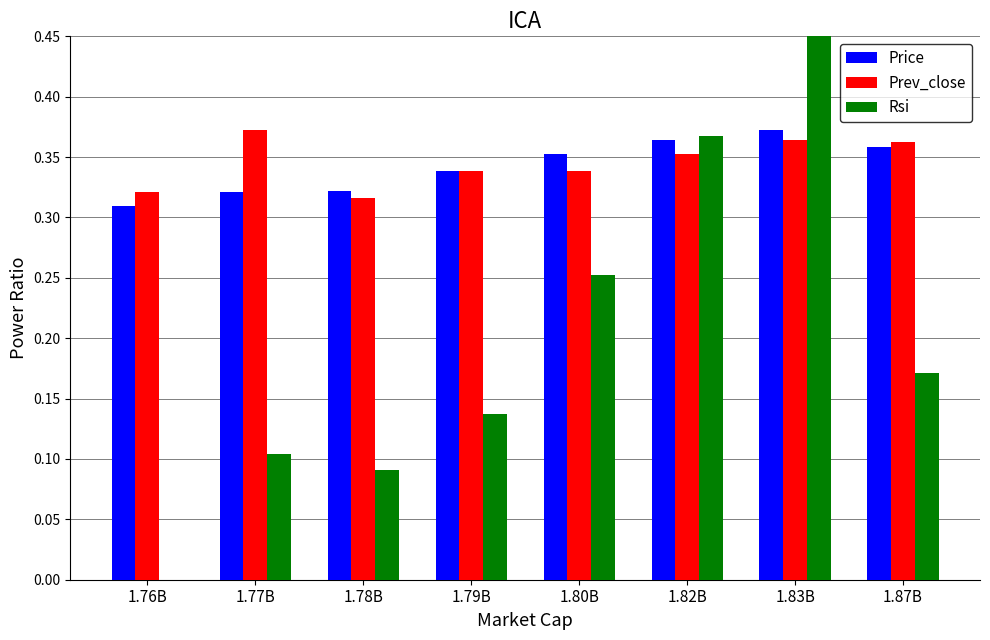

Between 1.77B and 1.87B, which series saw the biggest shift?

Rsi